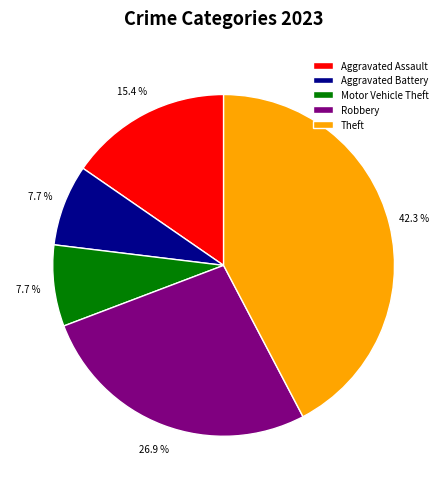

Is there a majority slice in this chart?

No